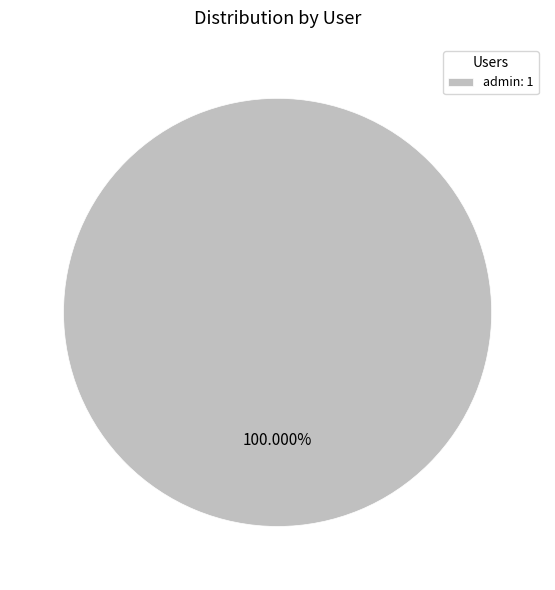

Rank the categories by value from lowest to highest.

admin: 1